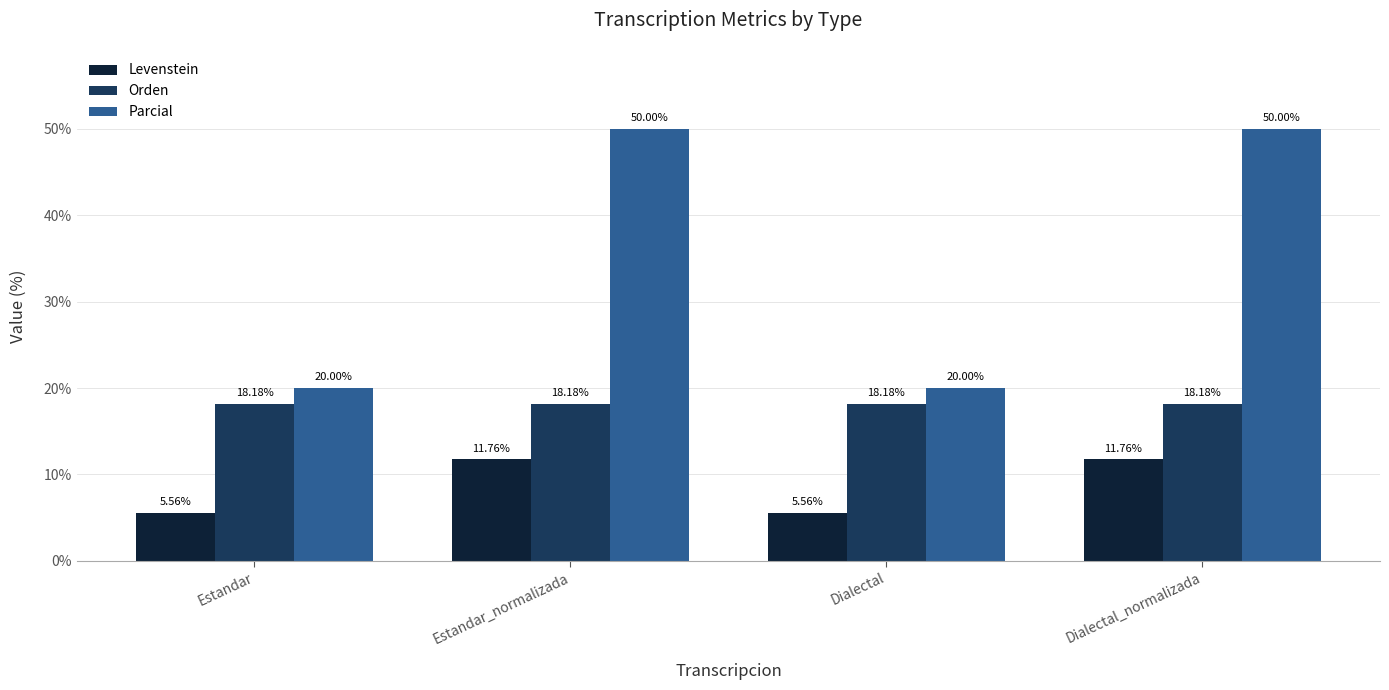

The value of Levenstein at Dialectal_normalizada is 11.8. True or false?

True